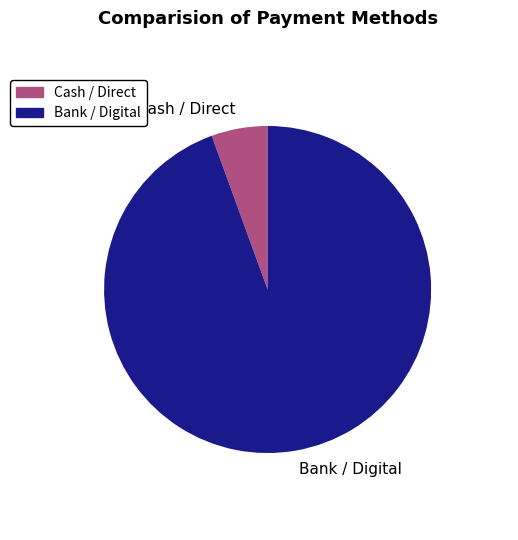

Rank the categories by value from lowest to highest.

Cash / Direct, Bank / Digital